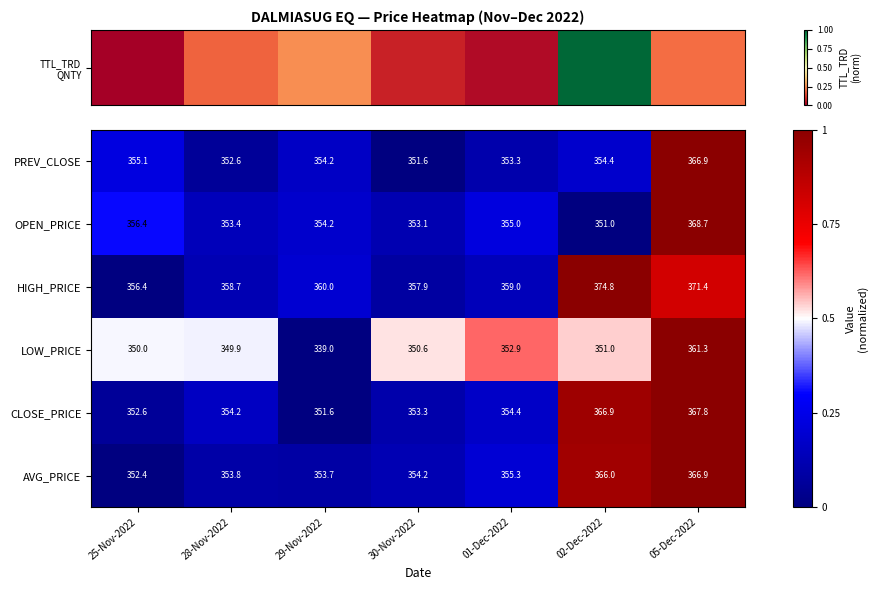

Which series has the largest range (max minus min)?

LOW_PRICE